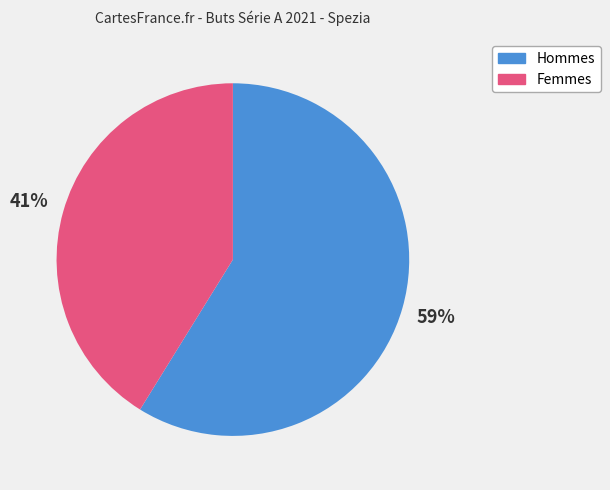

To the nearest percent, what is the average slice percentage?

50%